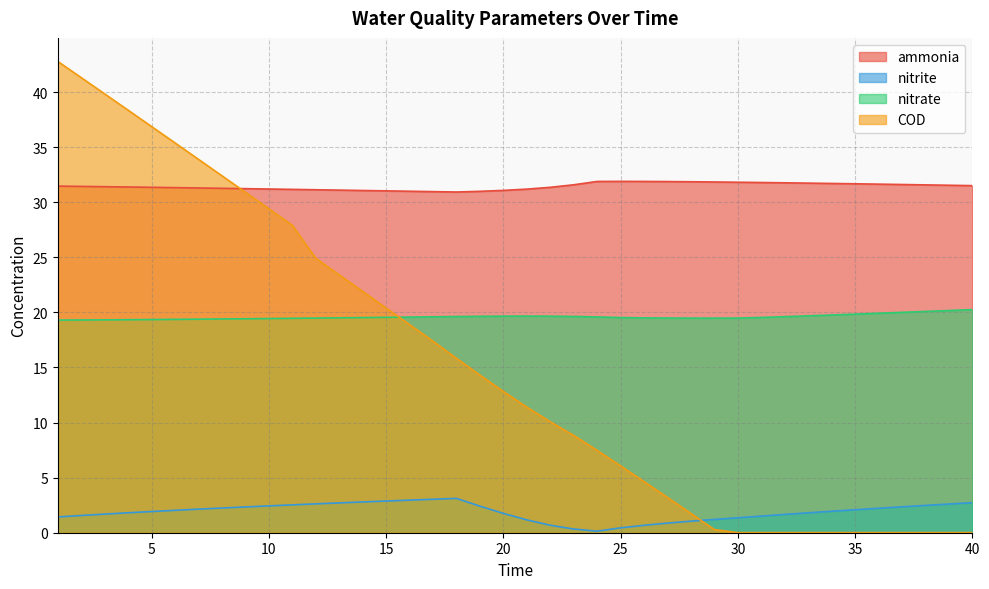

Which series has the largest total across all categories?

ammonia